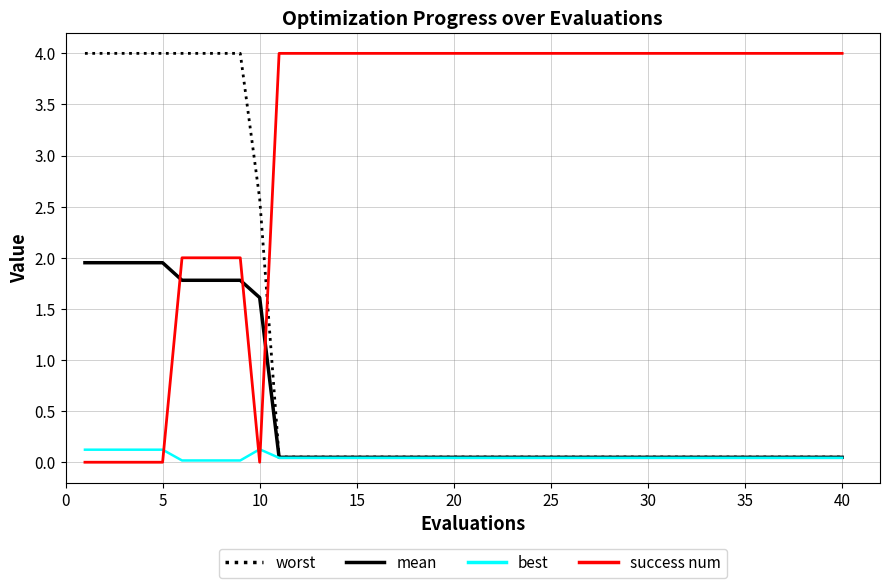

Which series ends up on top after the final intersection of best and success num?

success num